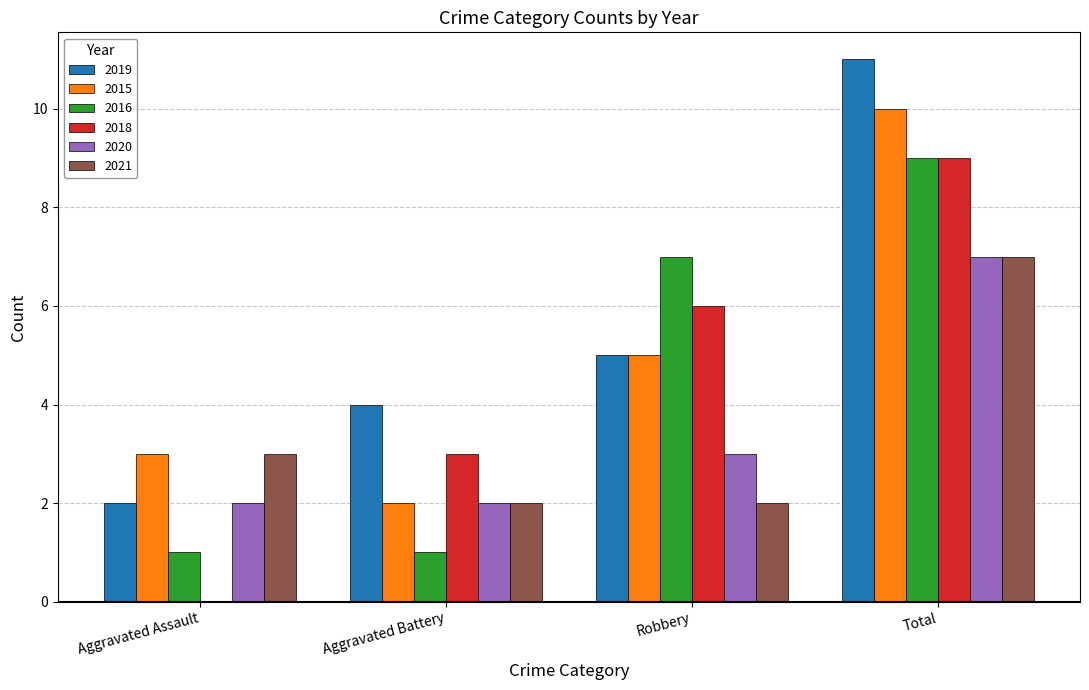

Count the number of categories in the chart.

4